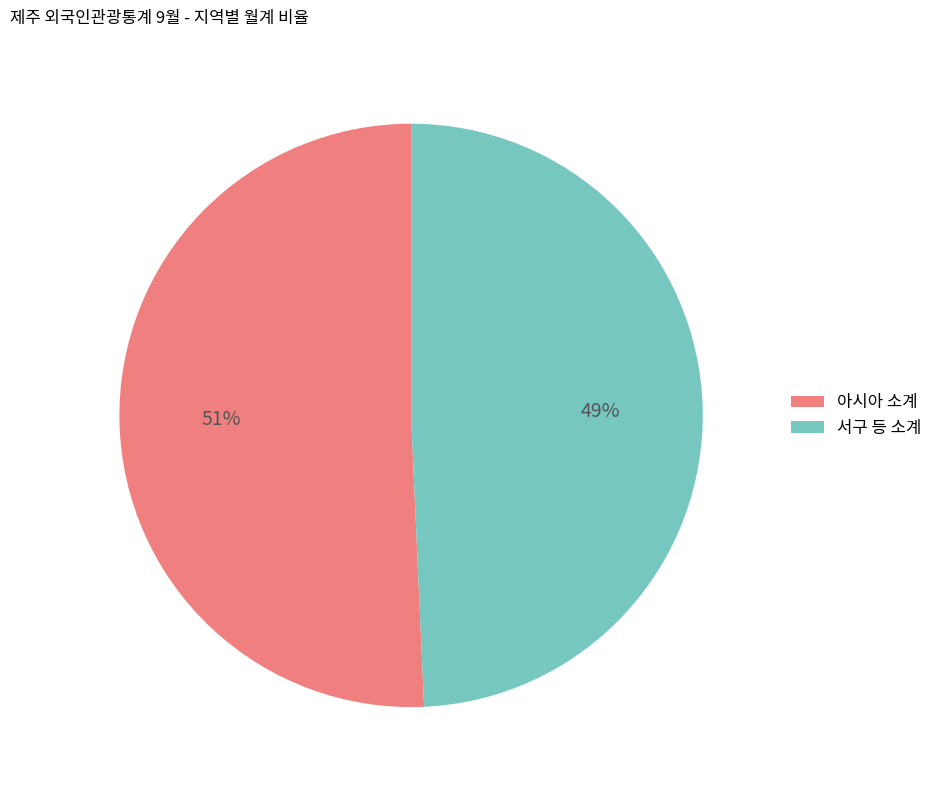

What percentage is the 서구 등 소계 slice, to the nearest percent?

49%